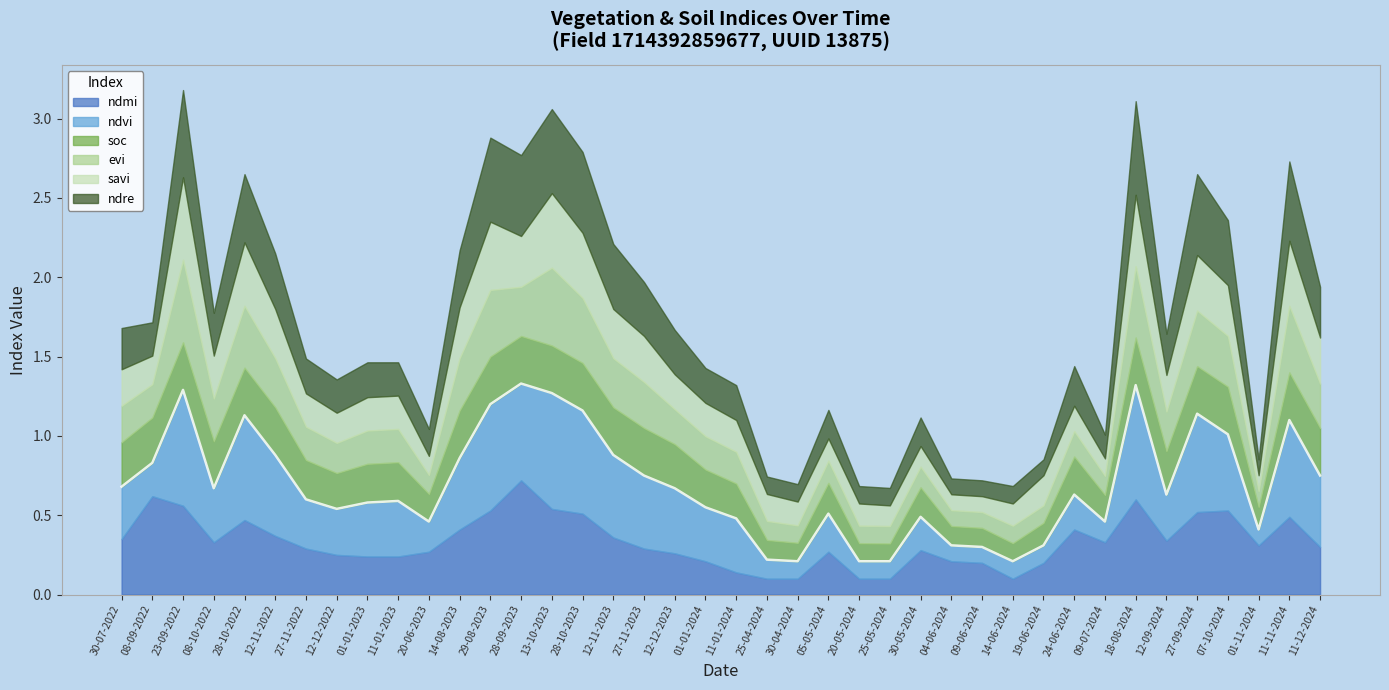

At which label does ndvi reach its peak?

23-09-2022